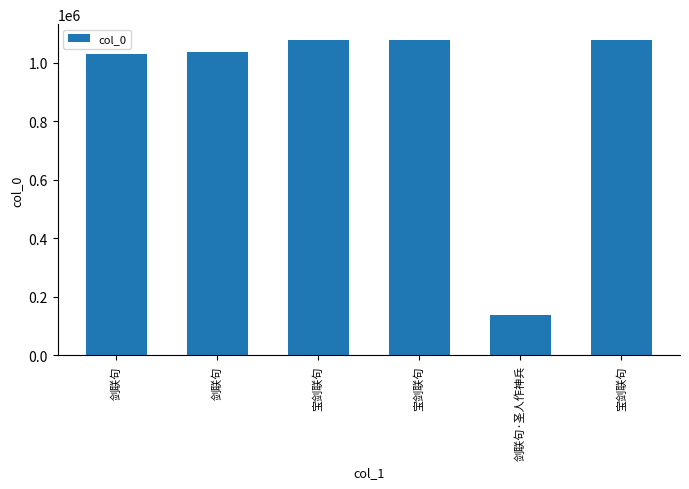

Count the number of data series in this chart.

1